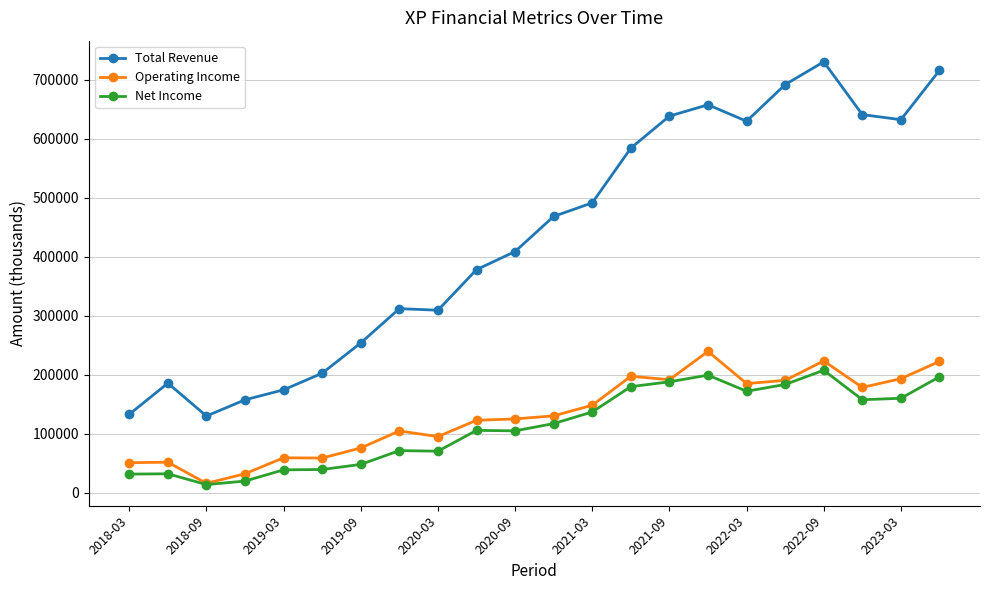

What is the sum of all Net Income values?

2483200